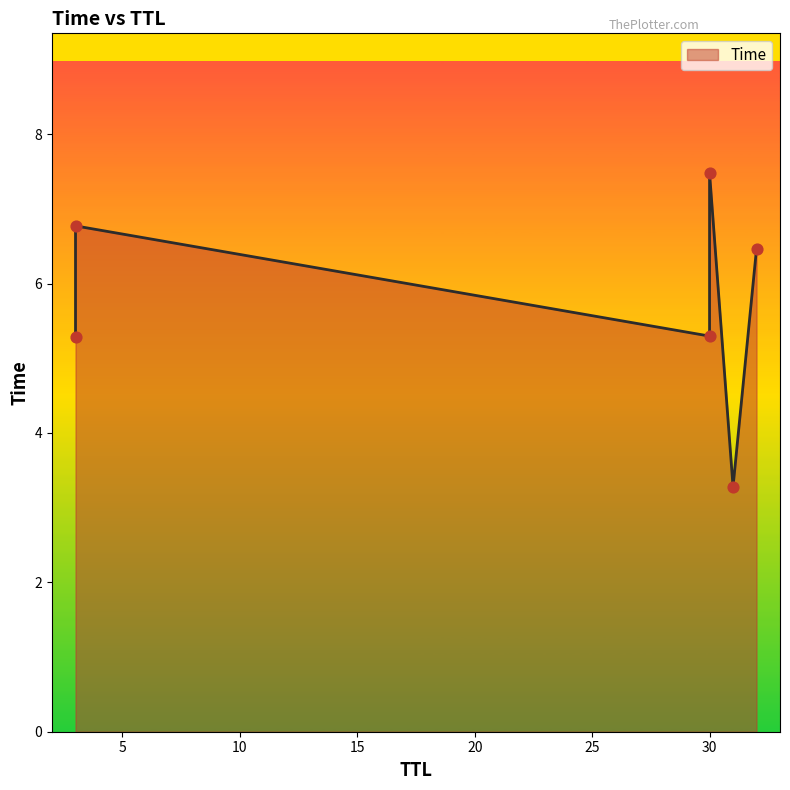

What is the change in value from 3 to 30?

+0.7